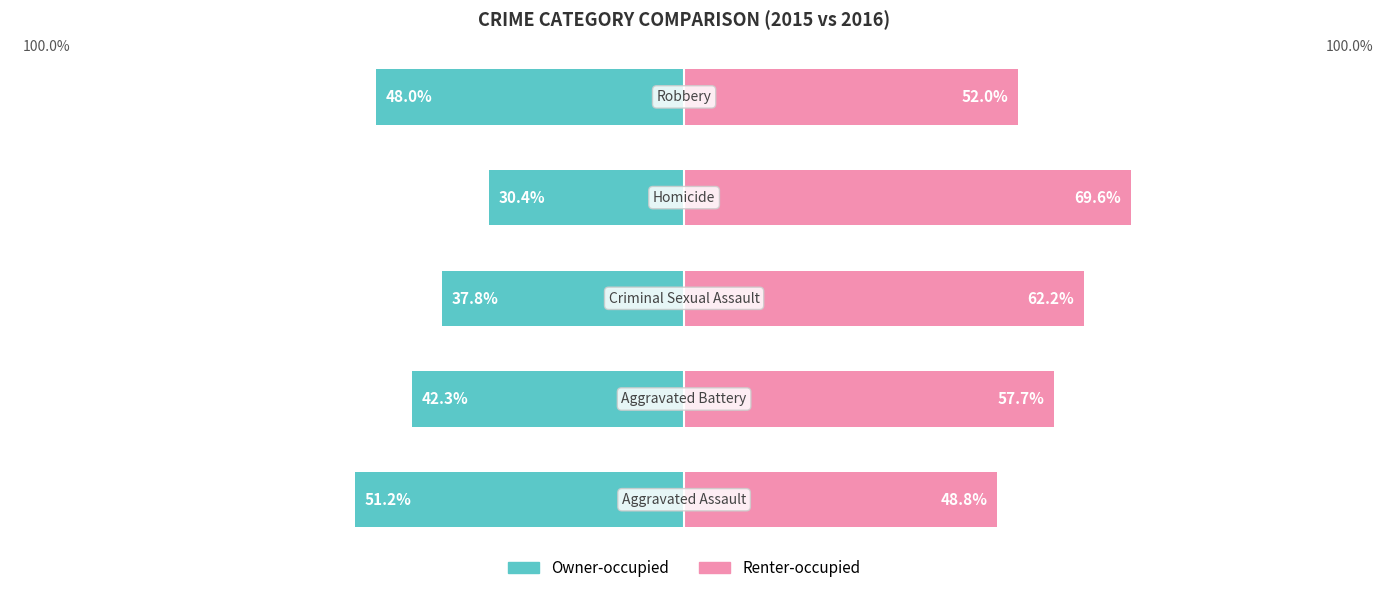

How many data points in Renter-occupied are above 57?

3